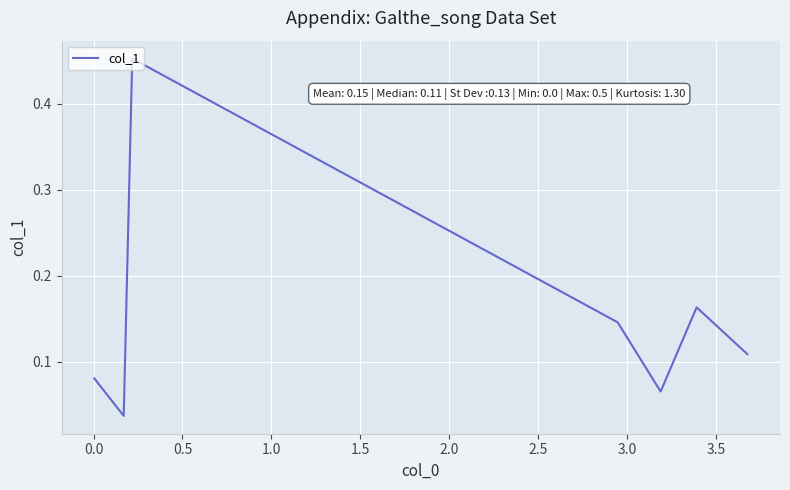

What is the sum of all values?

1.1